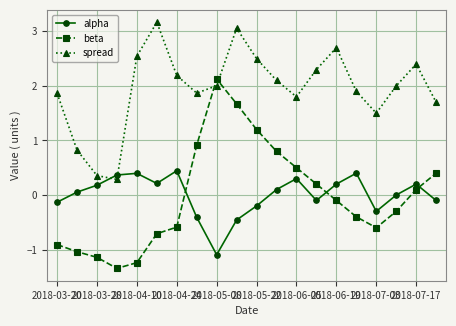

How many data points does each series have?

20